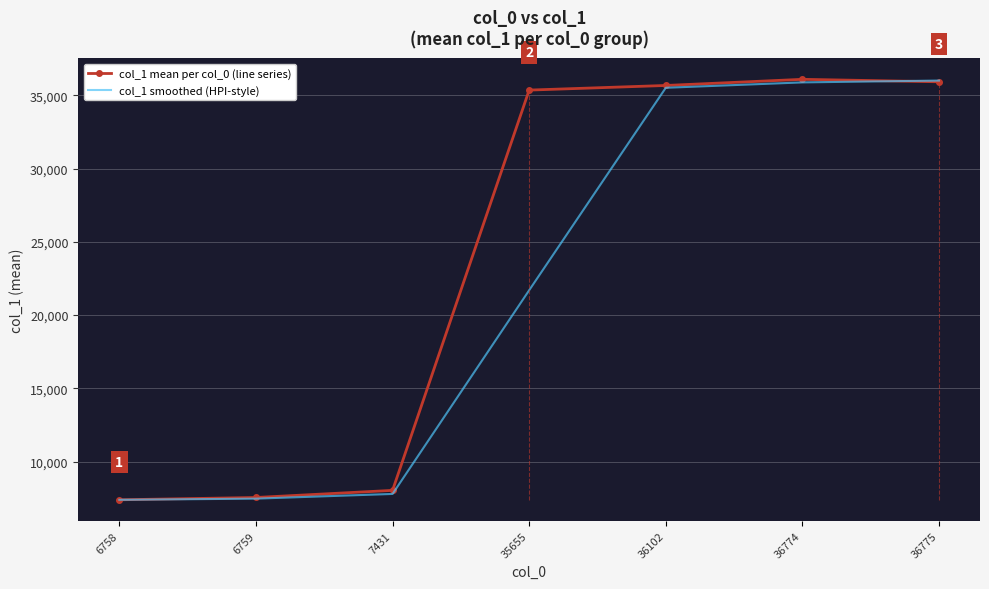

Between 35655 and 36102, which series saw the biggest shift?

col_1 smoothed (HPI-style)